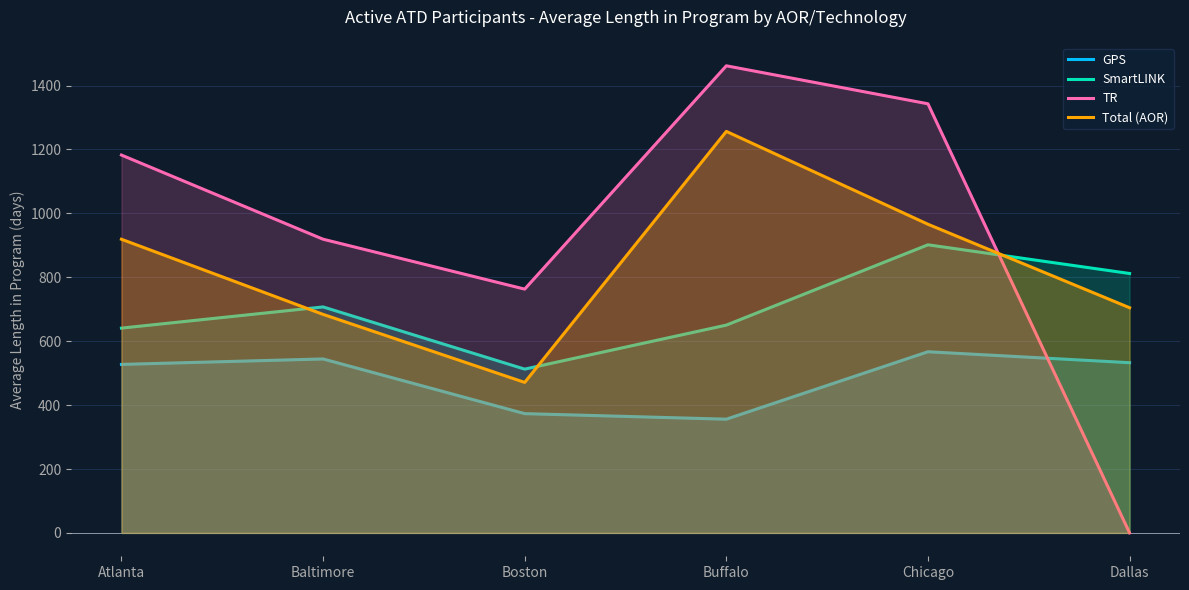

Does the chart display data point markers on the line(s)?

No